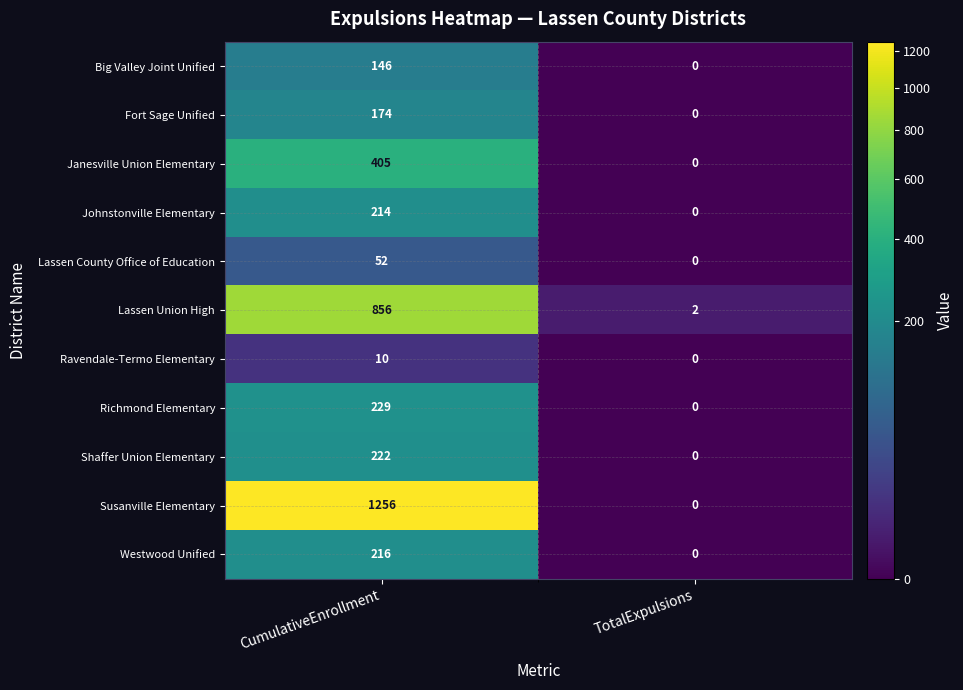

At how many categories does at least one series exceed 565?

1